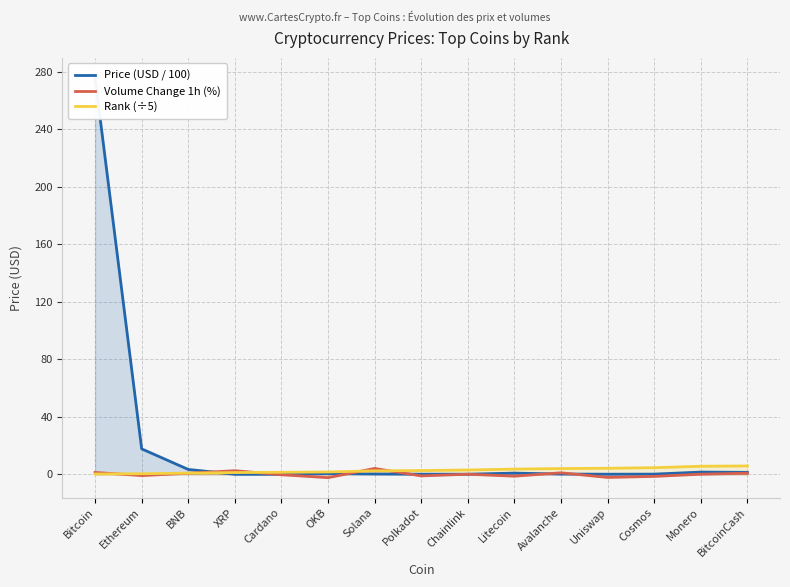

What position from the right is Cardano?

11